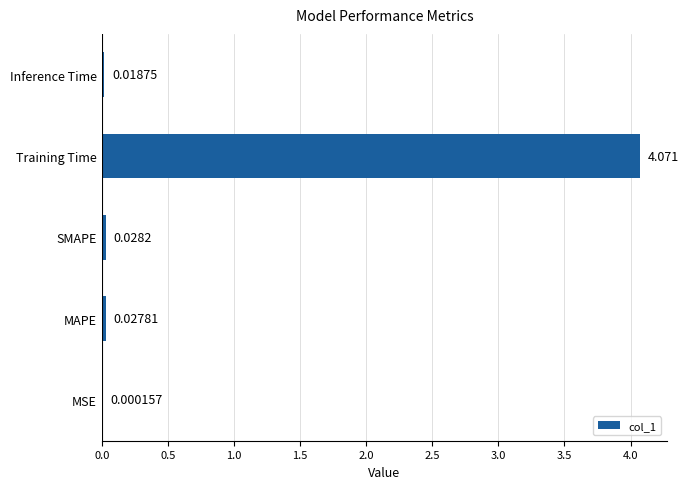

Which has a higher value, MAPE or Inference Time?

MAPE